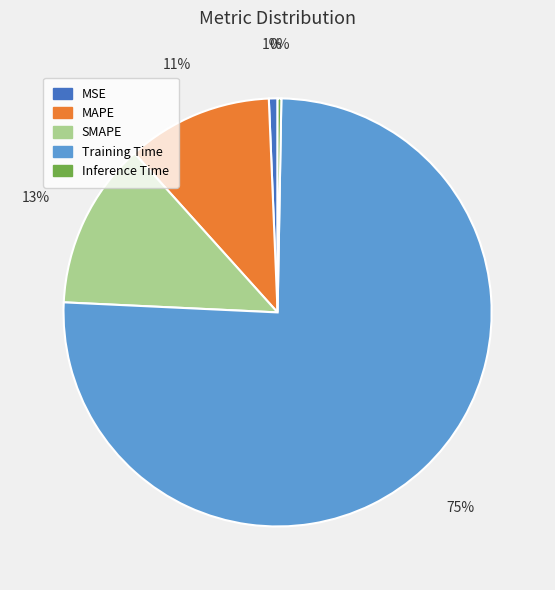

Between MAPE and MSE, which is larger?

MAPE